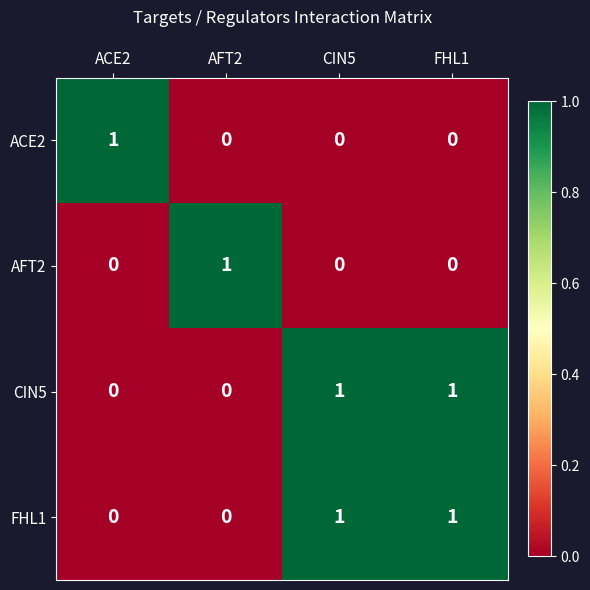

Reading right to left, list all the values displayed in this chart.

ACE2: FHL1=0	CIN5=0	AFT2=0	ACE2=1
AFT2: FHL1=0	CIN5=0	AFT2=1	ACE2=0
CIN5: FHL1=1	CIN5=1	AFT2=0	ACE2=0
FHL1: FHL1=1	CIN5=1	AFT2=0	ACE2=0